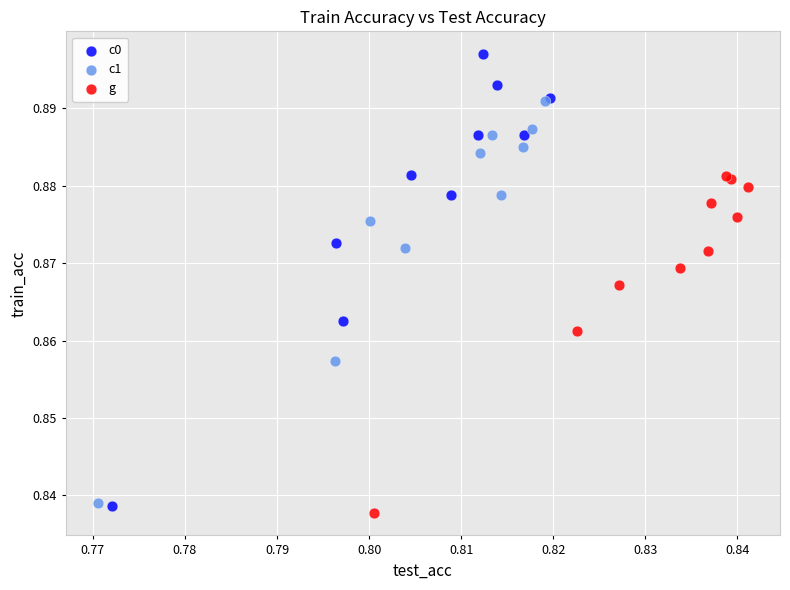

What are all the series names shown in the legend?

c0, c1, g